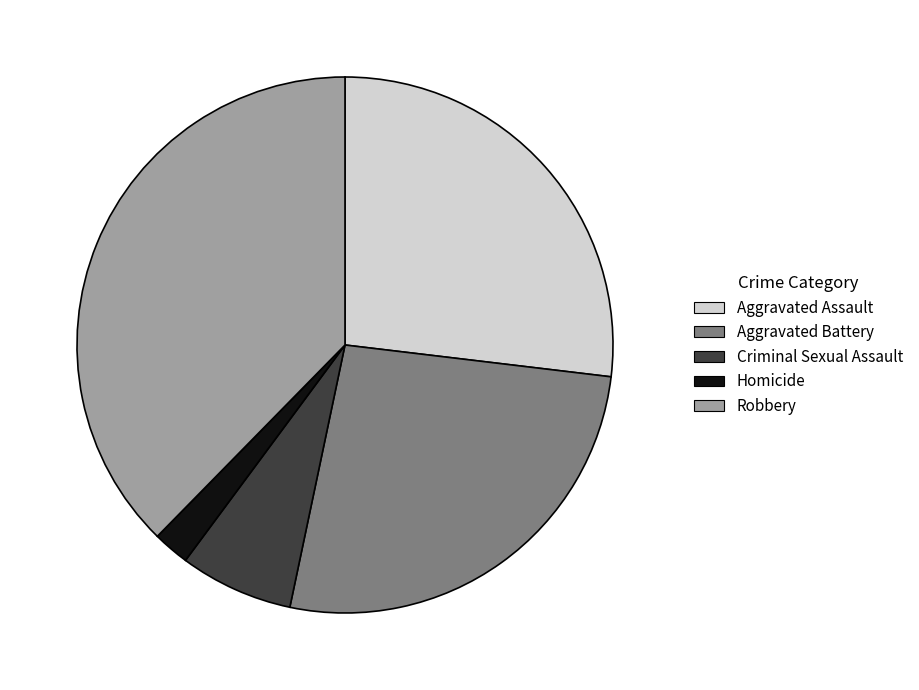

Is Homicide the majority of the pie?

No